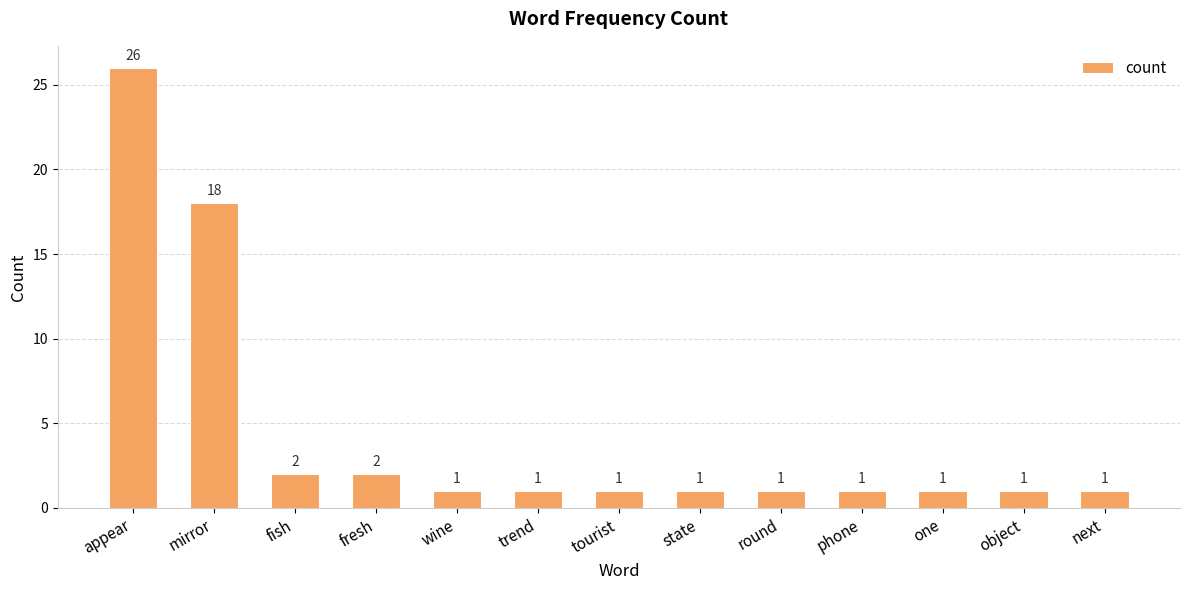

Approximately how many times larger is the value at round compared to next?

1.0